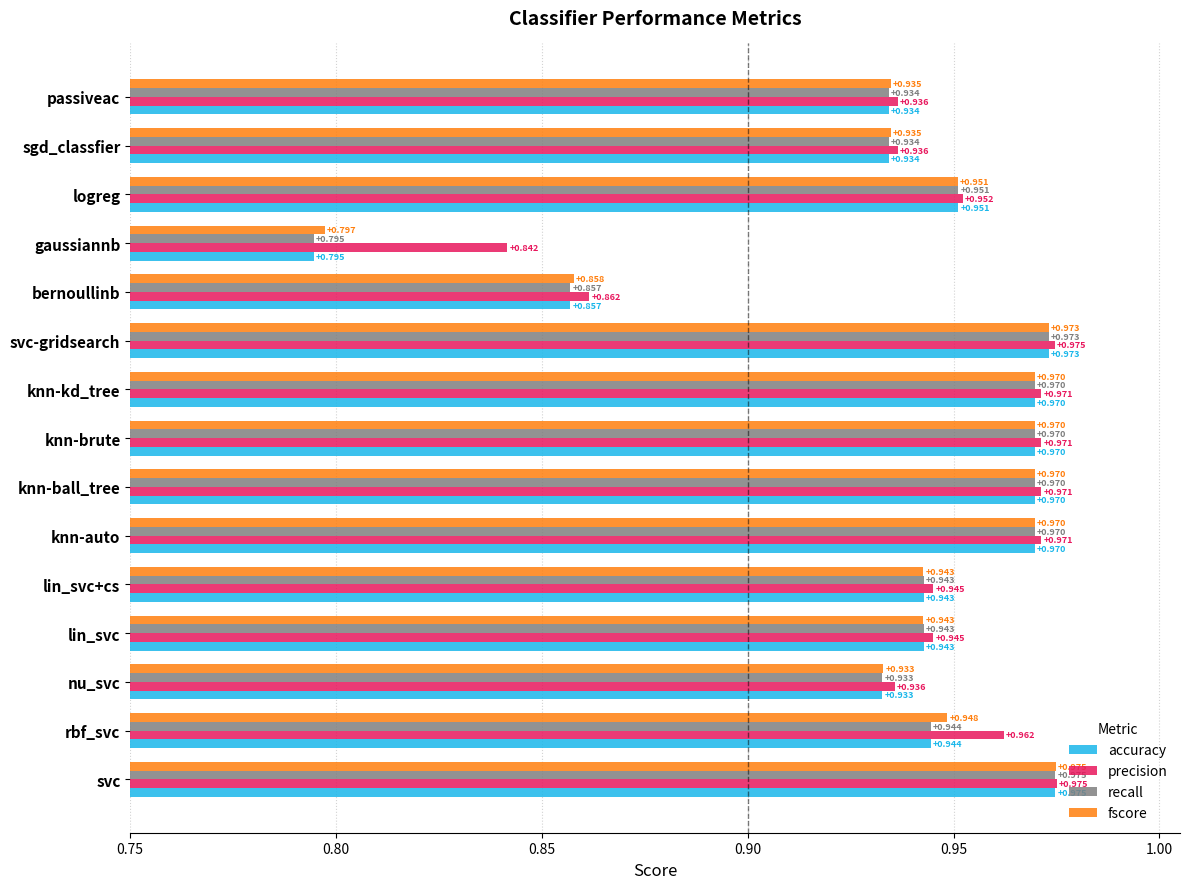

At which label does accuracy reach its minimum?

gaussiannb